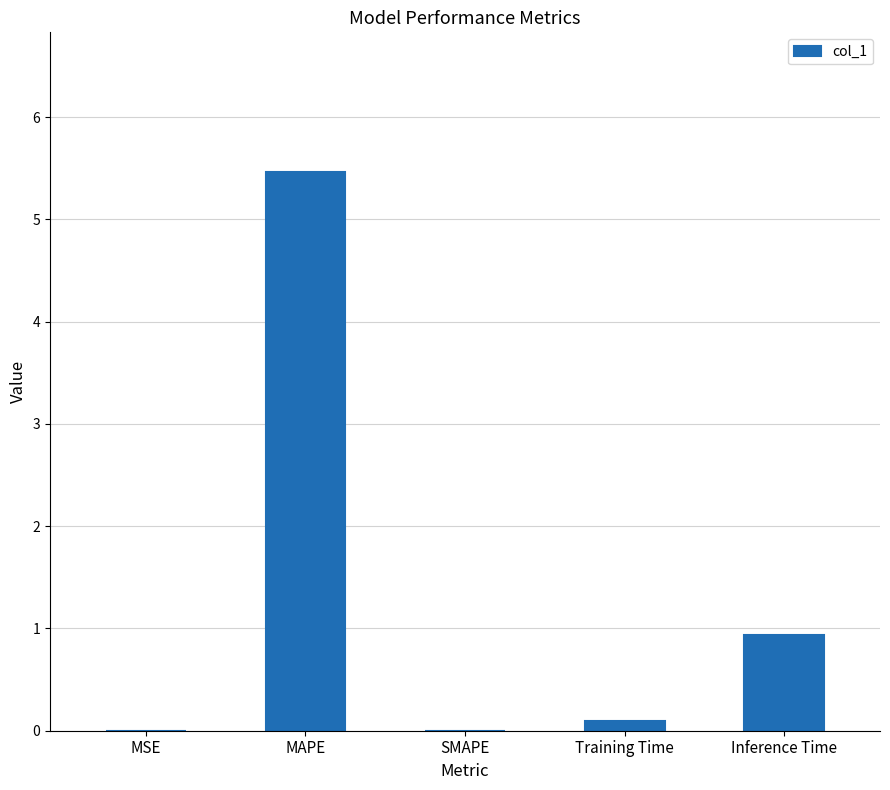

What is the greatest value displayed?

5.5